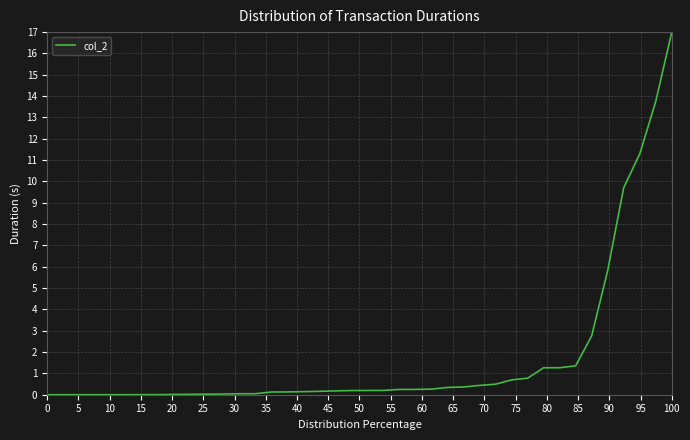

What is the greatest value displayed?

17.0